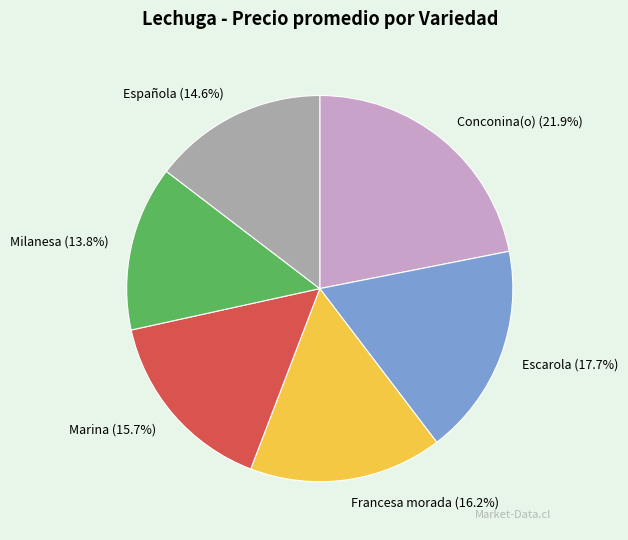

Is it true that Española is 26% of the pie?

False